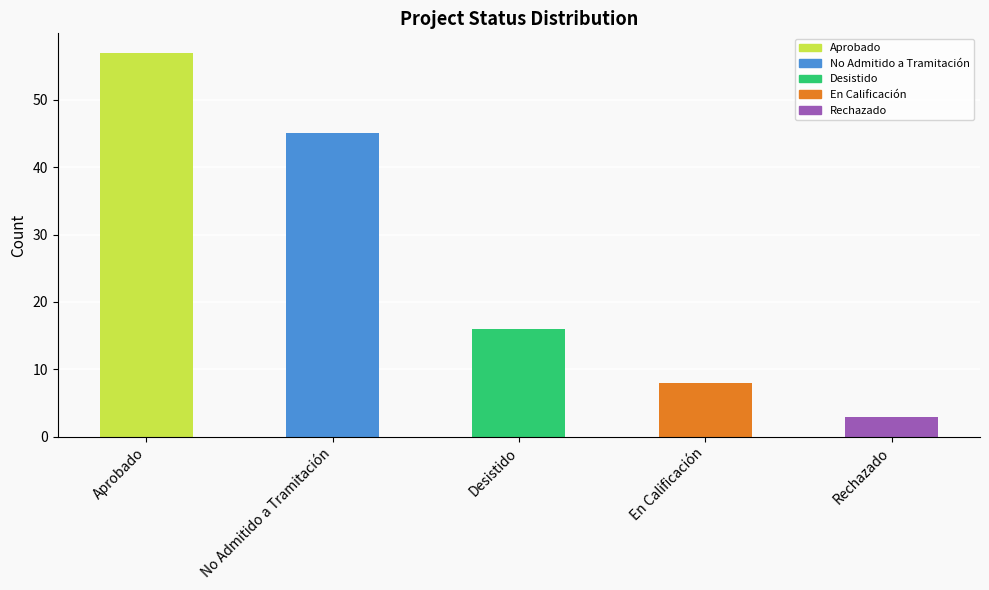

What is the average value?

26